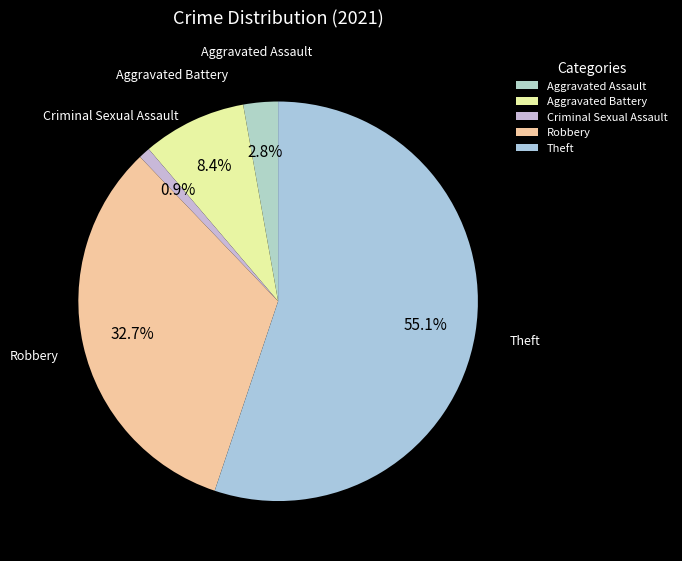

What is the ratio of the value at Theft to the value at Criminal Sexual Assault?

59.0